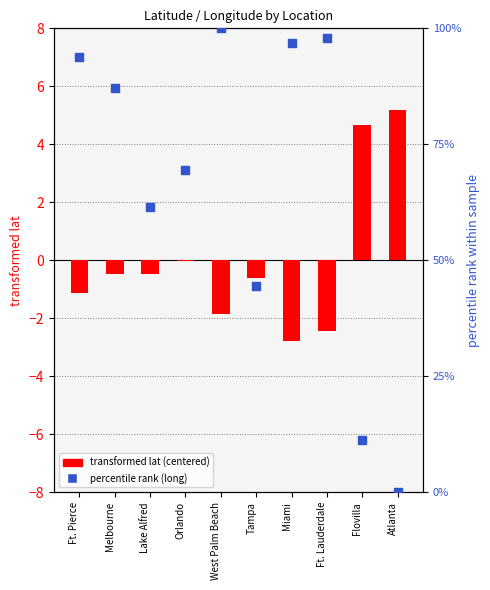

Which series contains the lowest Y value?

transformed lat (centered)